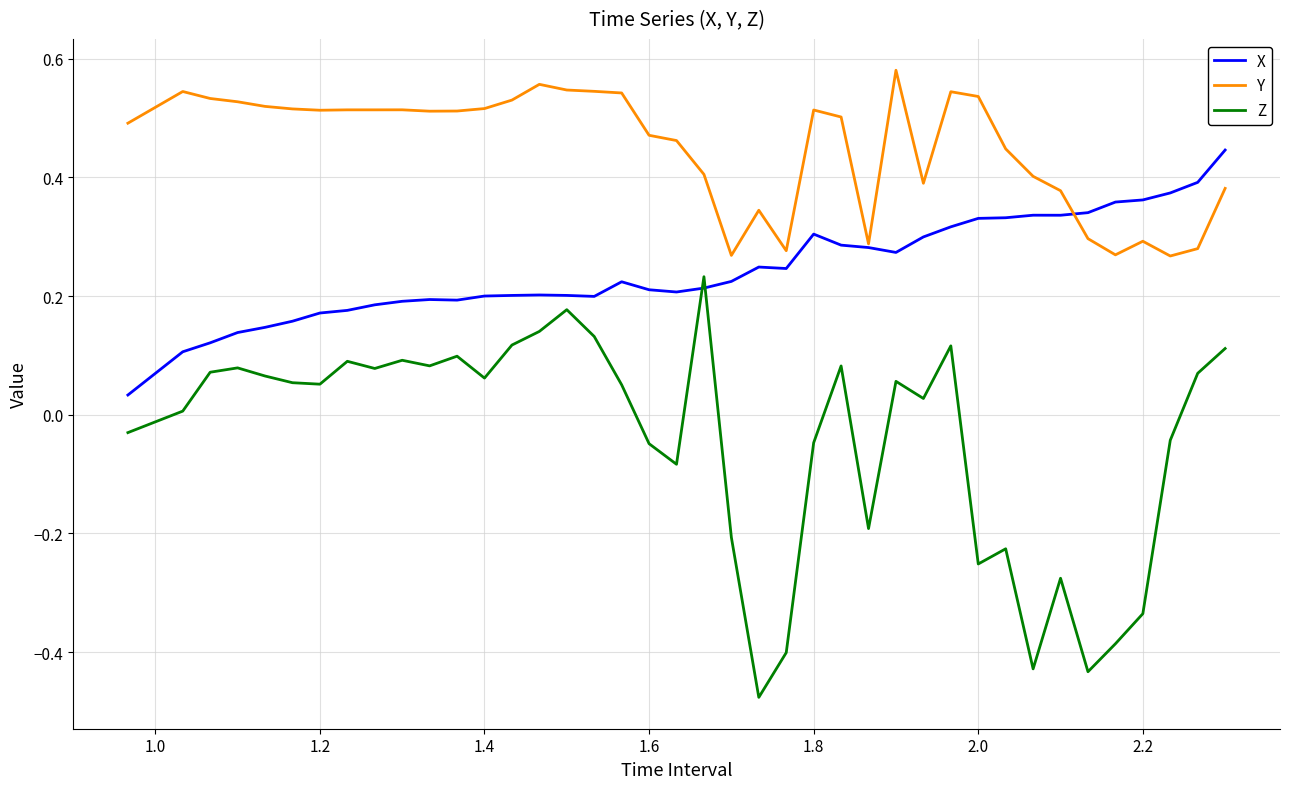

Which series has the largest total across all categories?

Y